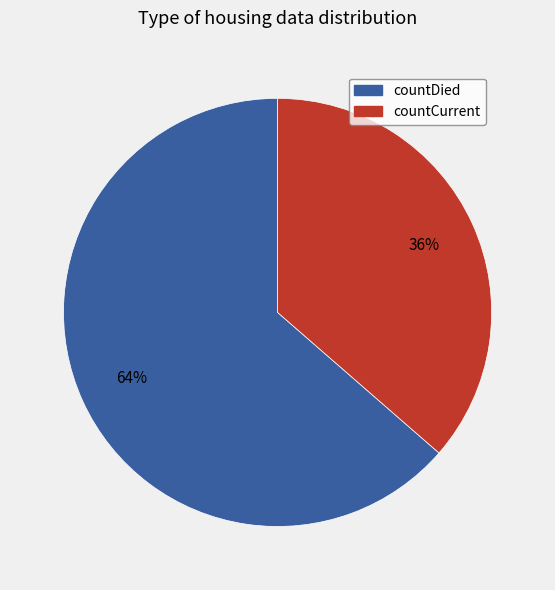

To the nearest percent, what percentage of the pie is countDied?

64%